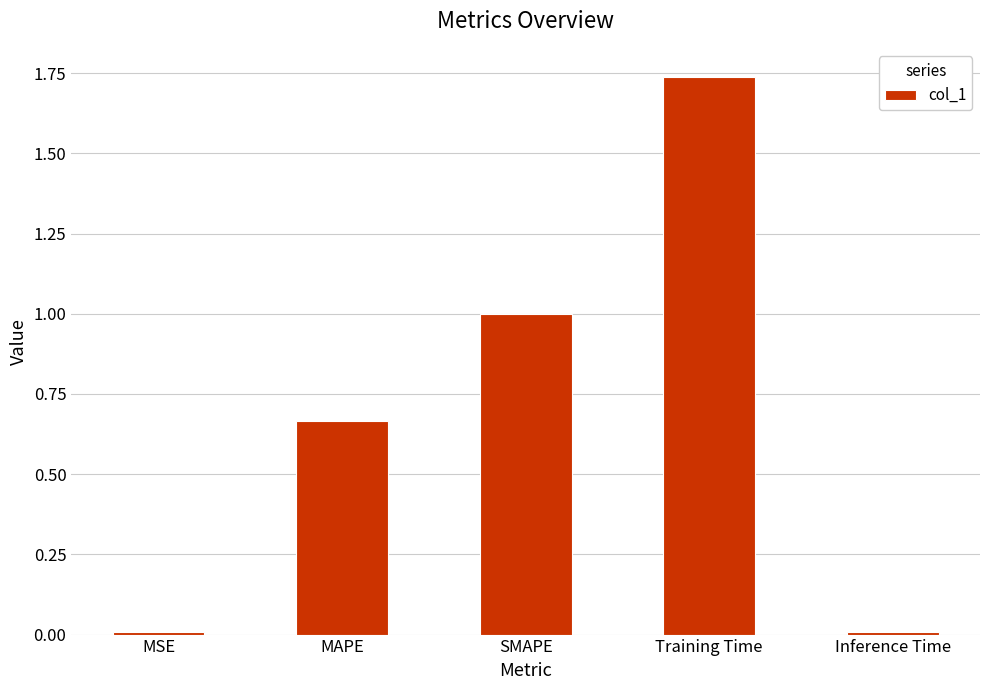

The chart shows a value of 0.3 at MAPE. True or false?

False